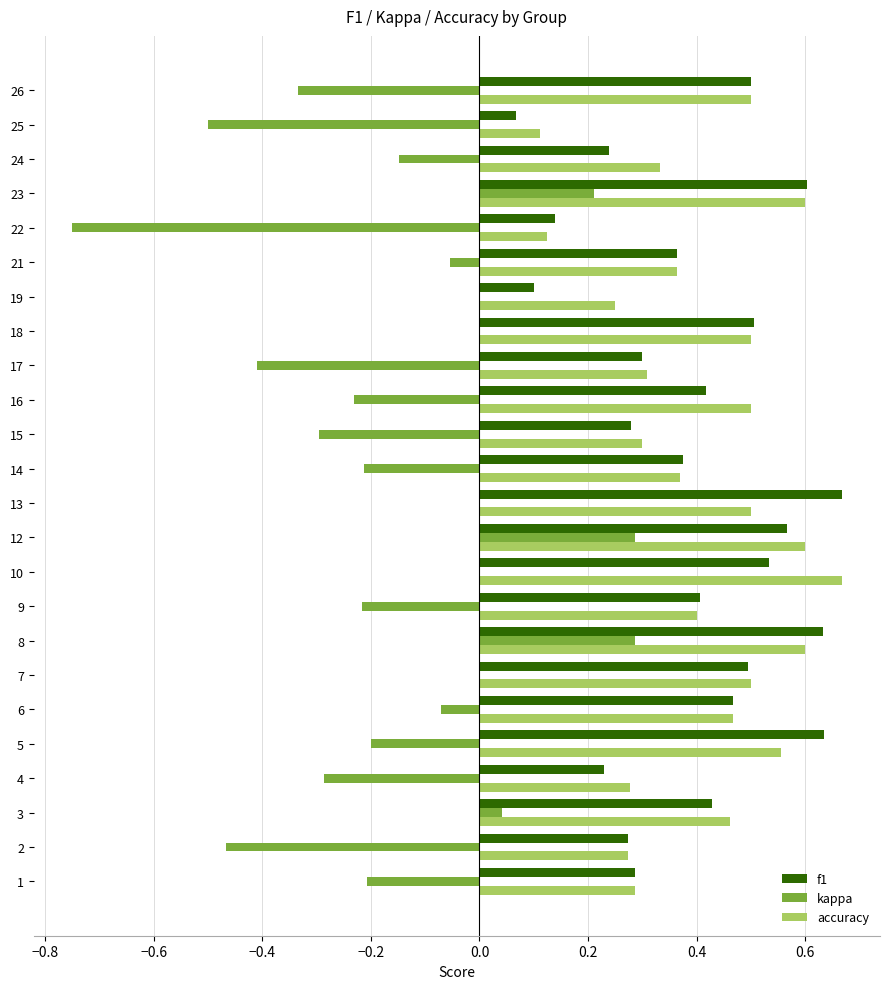

Between 4 and 22, which series saw the biggest shift?

kappa